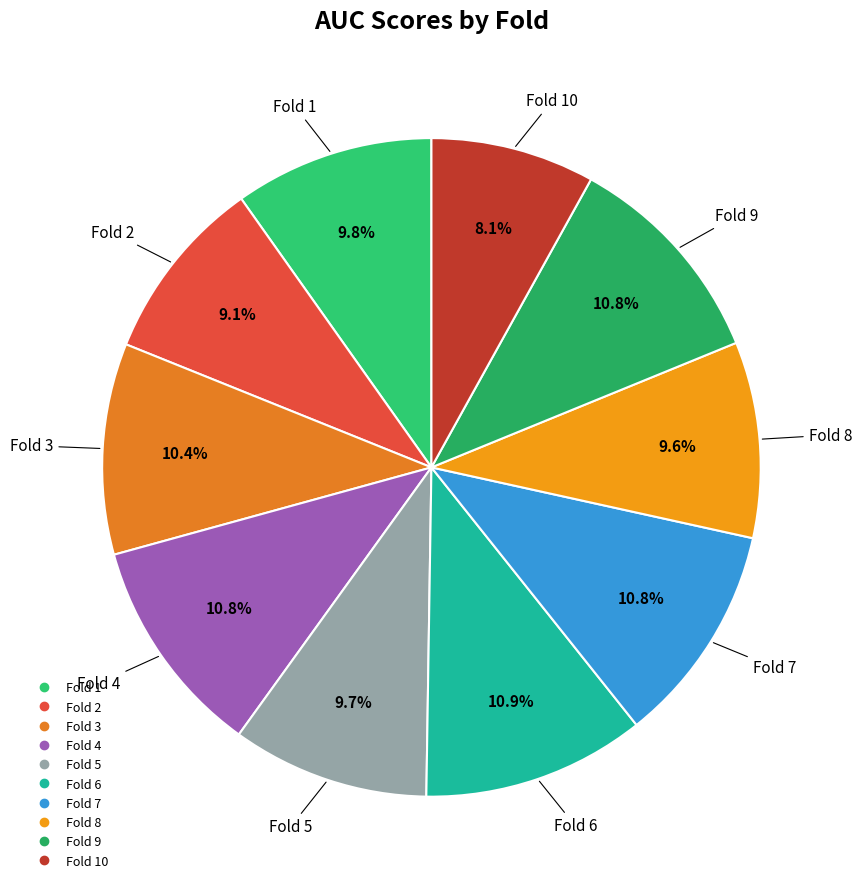

To the nearest percent, what is the average slice percentage?

10%